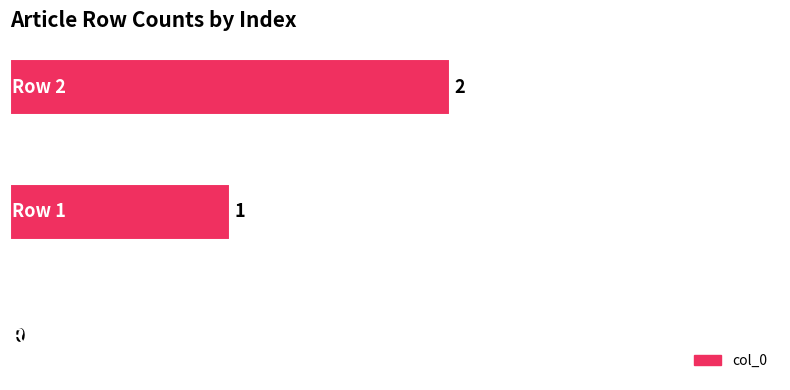

Count the number of categories in the chart.

3